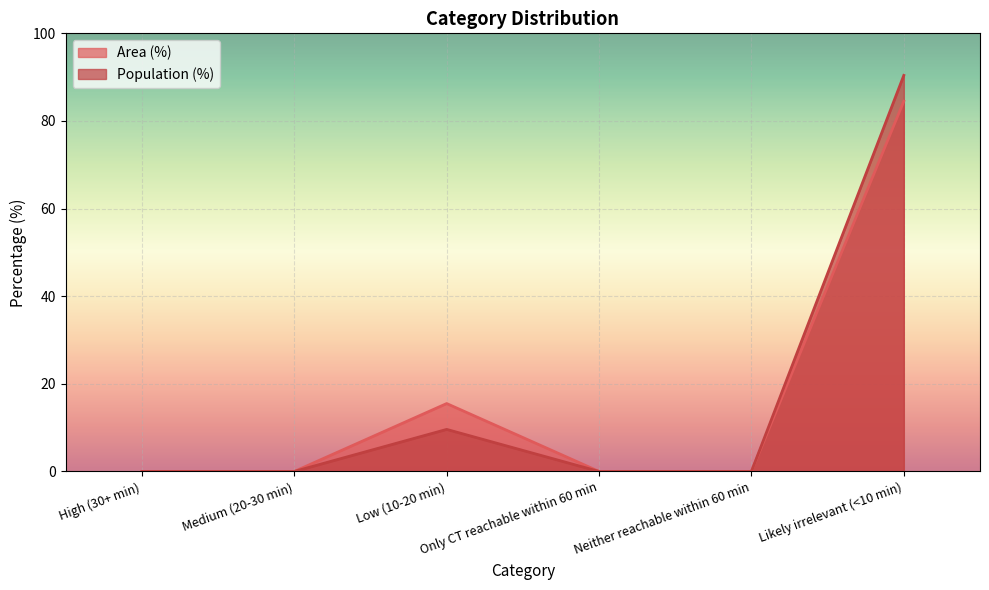

What is the label of the 1st point from the right?

Likely irrelevant (<10 min)